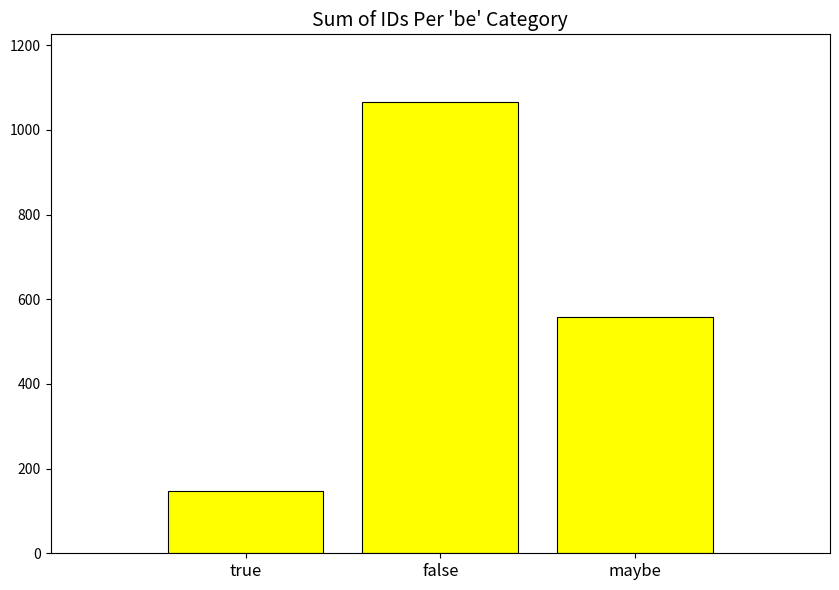

Where is the data nearest to the value 606?

maybe